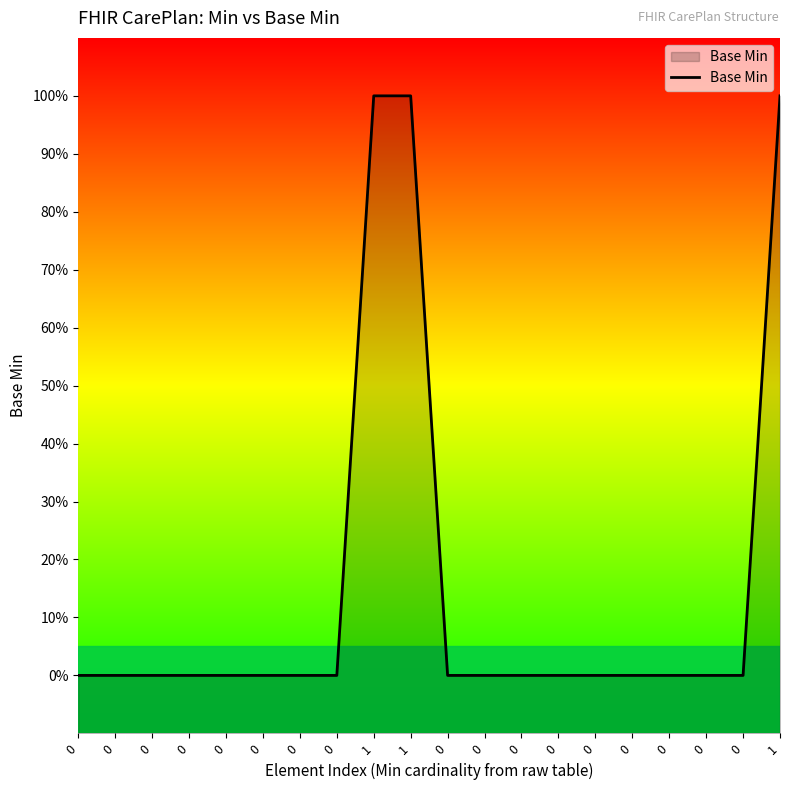

At which category does the chart reach its peak across all series?

1